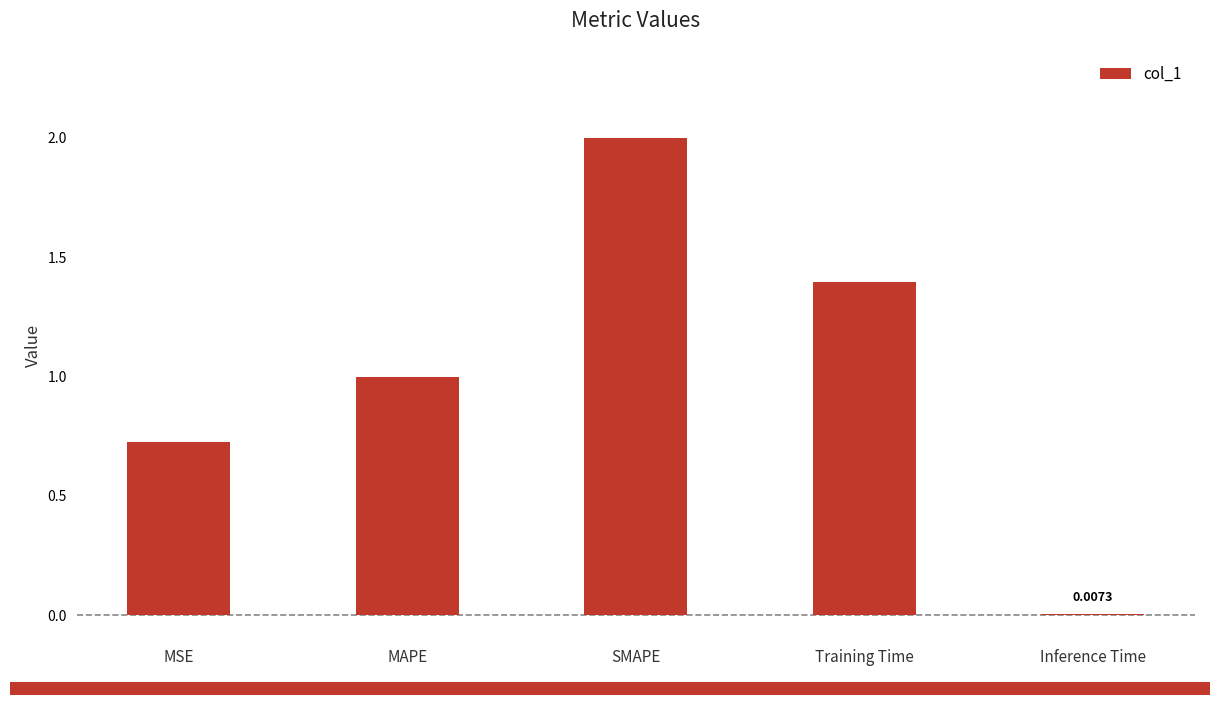

What is the average value?

1.0